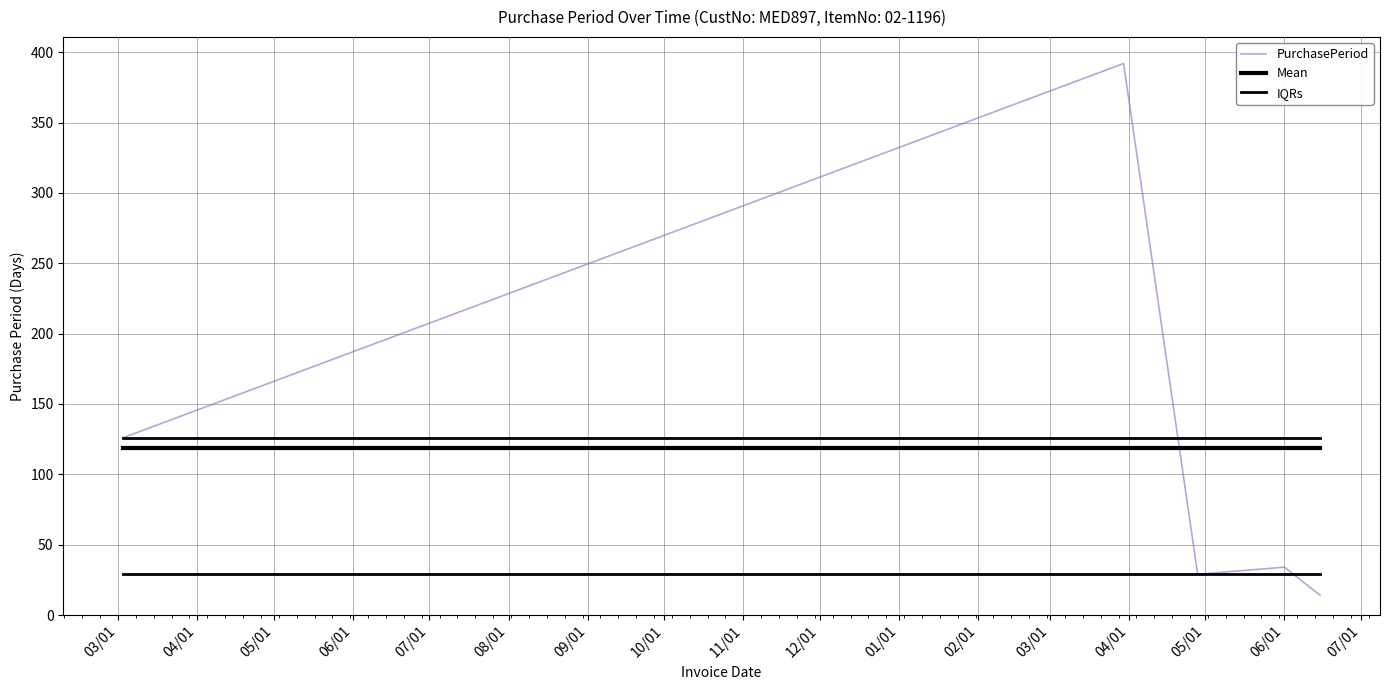

What is the greatest value displayed?

392